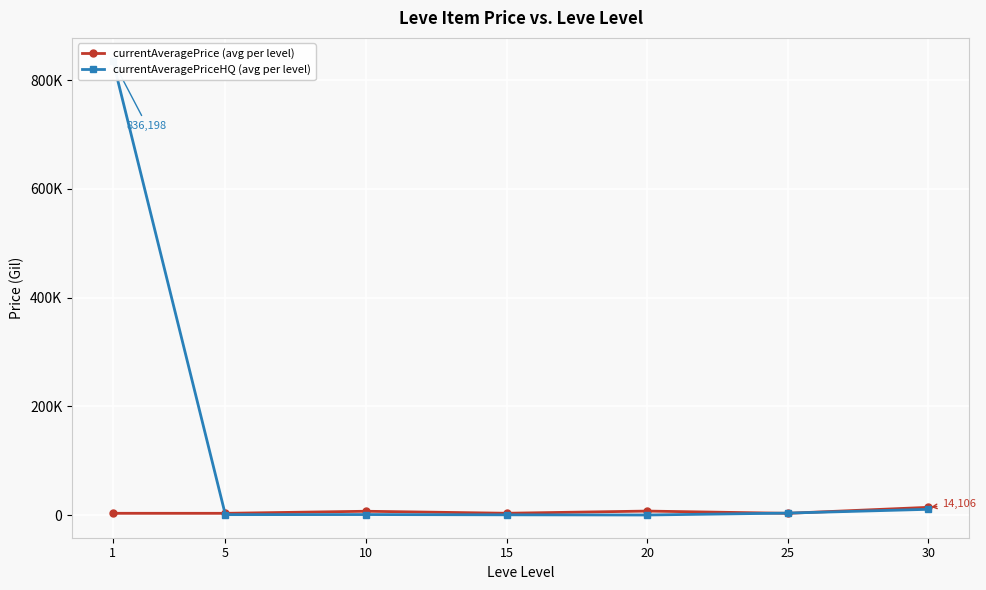

True or false: currentAveragePrice (avg per level) and currentAveragePriceHQ (avg per level) cross at least once.

True